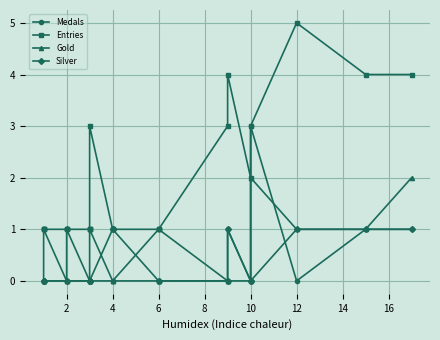

How many intersections are there between Silver and Medals?

2